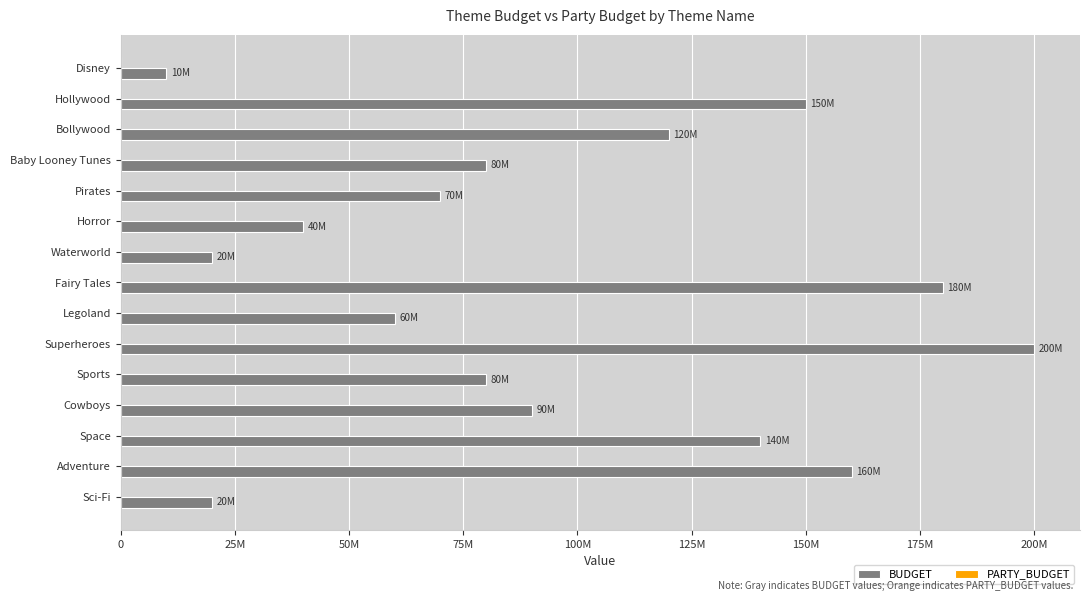

Which series has the largest total across all categories?

BUDGET